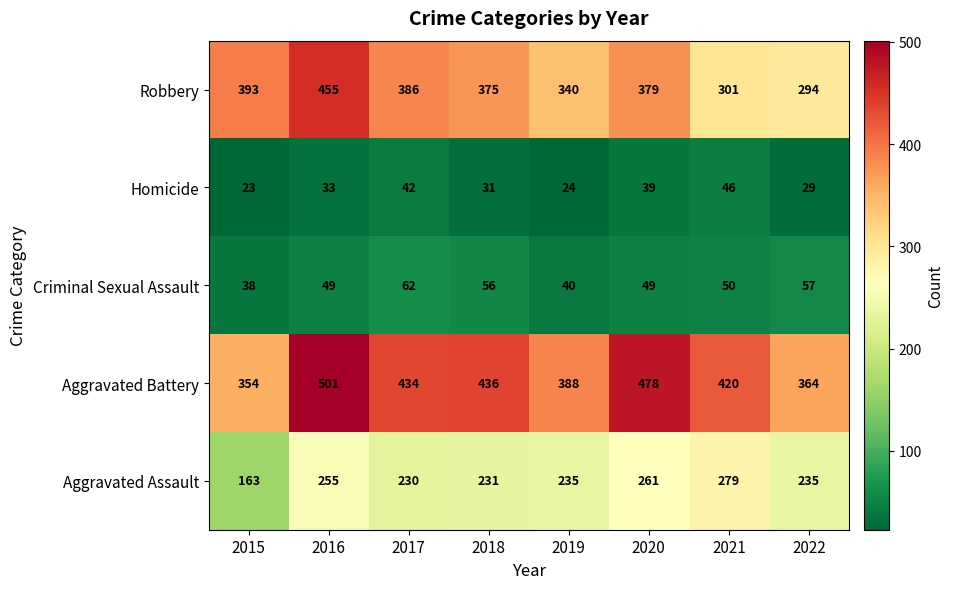

Which series has the largest total across all categories?

Aggravated Battery